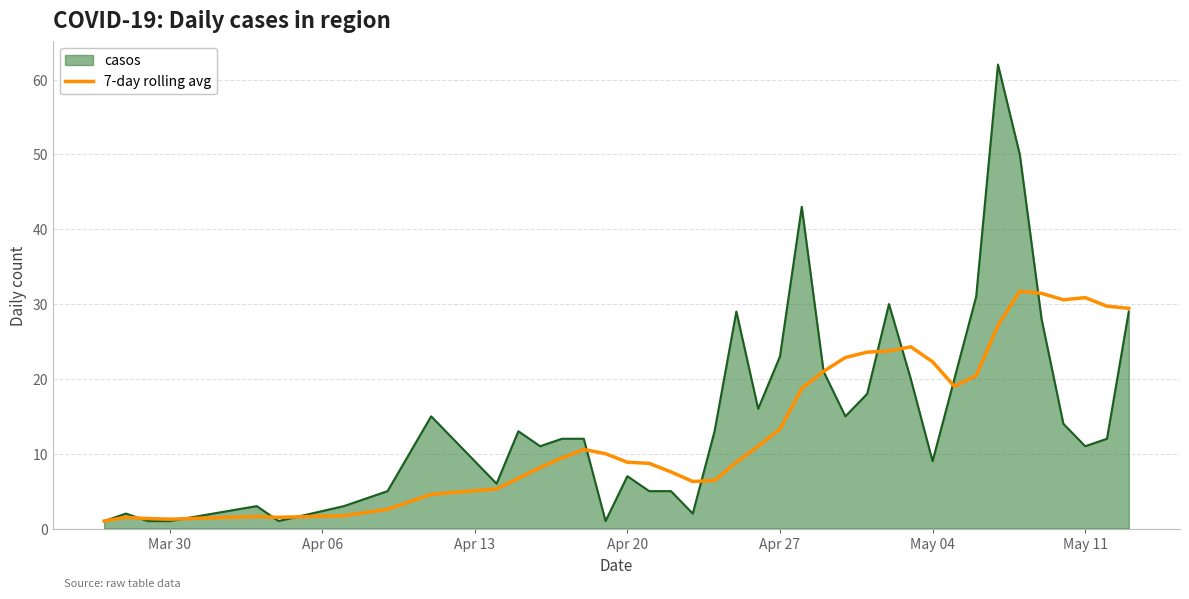

Rank the series by their maximum value, from highest to lowest.

casos, 7-day rolling avg